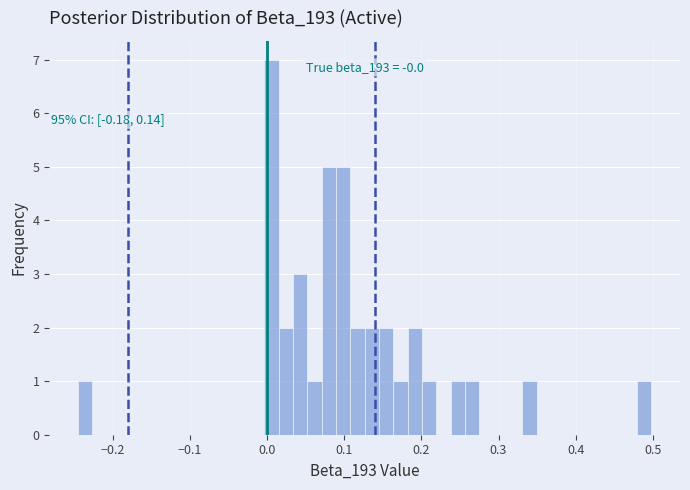

Around what value on the x-axis is the tallest bar? Give the approximate position of its centre, as read against the axis.

0.01